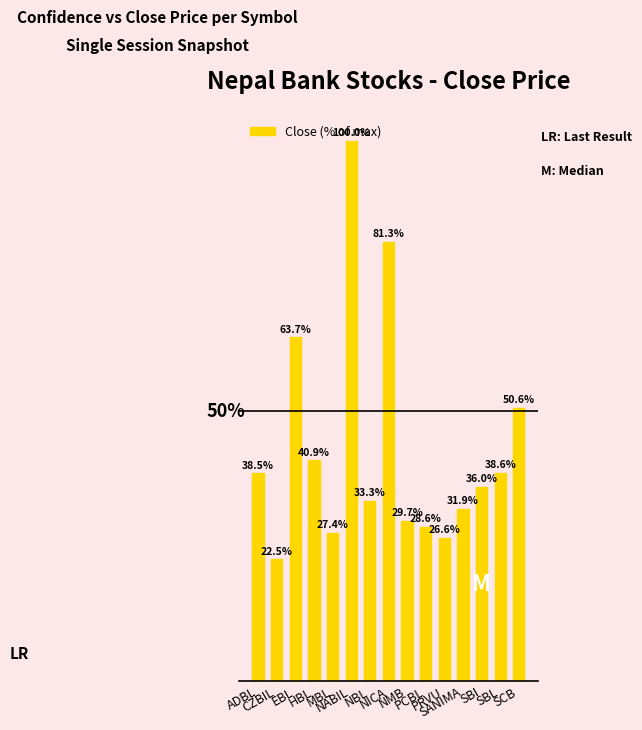

What is the sum of the values at EBL and PRVU?

90.3